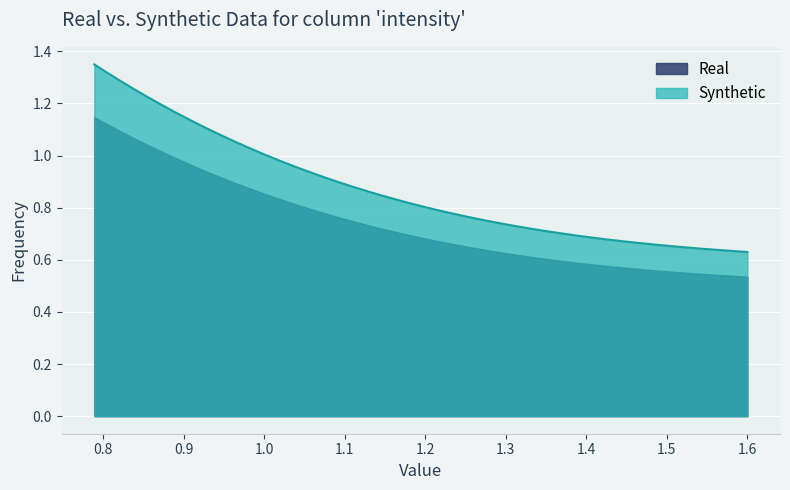

What is the sum of all values?

3.5